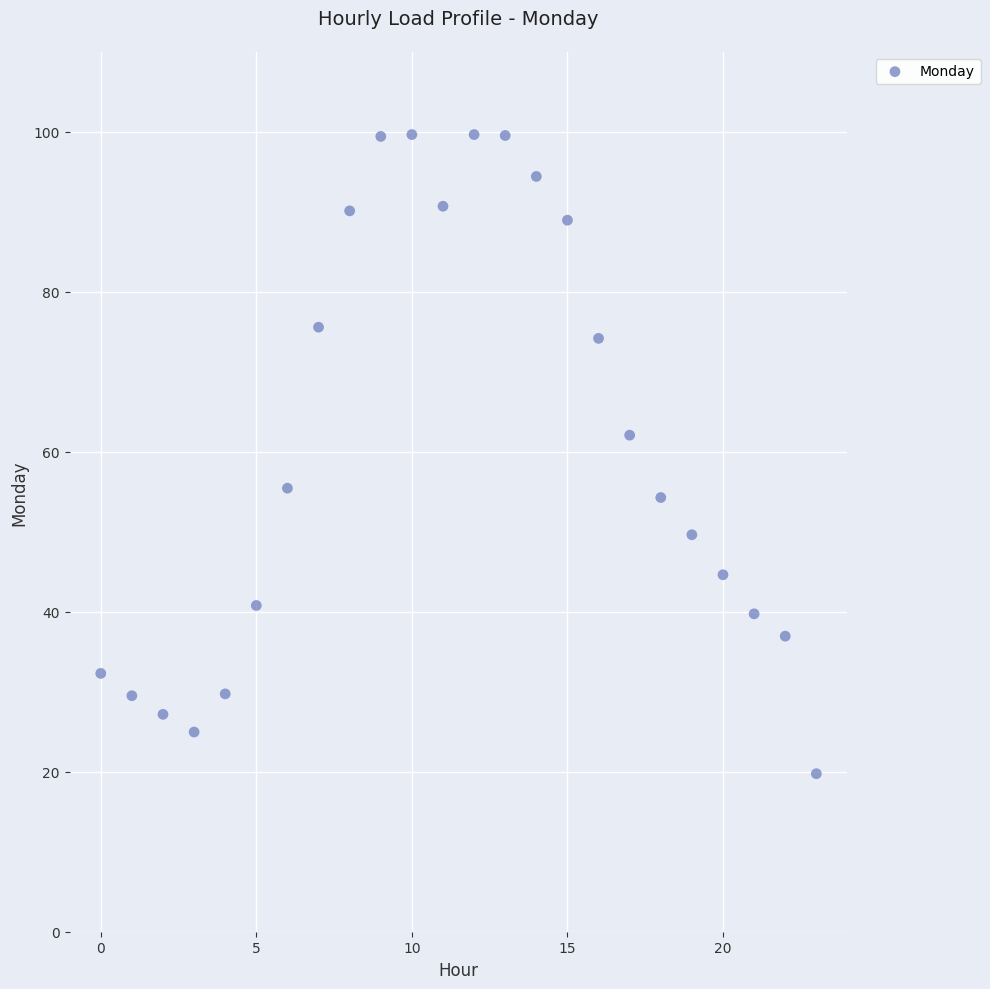

What is the range of Y values (max minus min)?

79.9